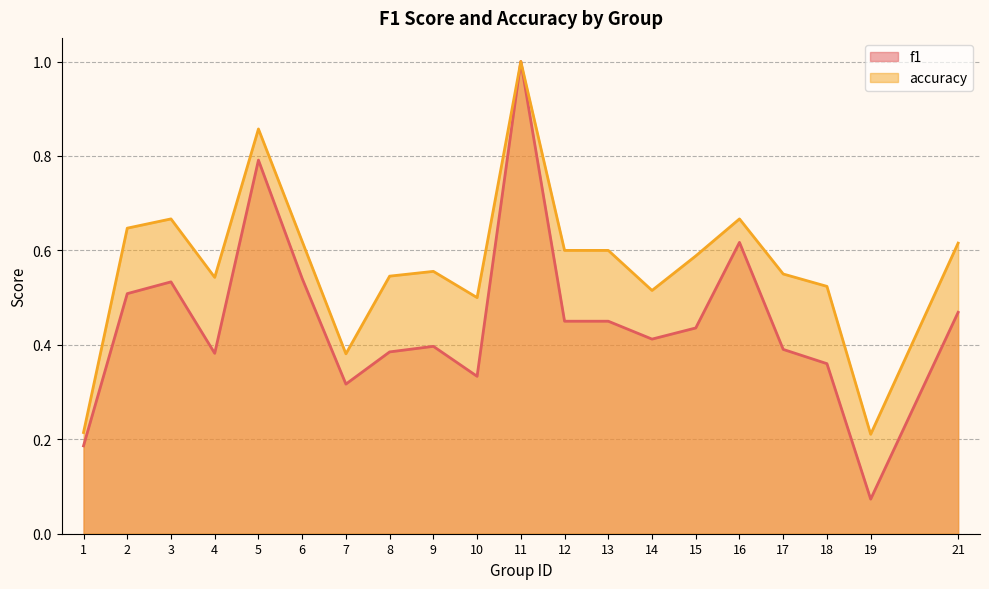

At 15, list the series in order from smallest to largest.

f1, accuracy